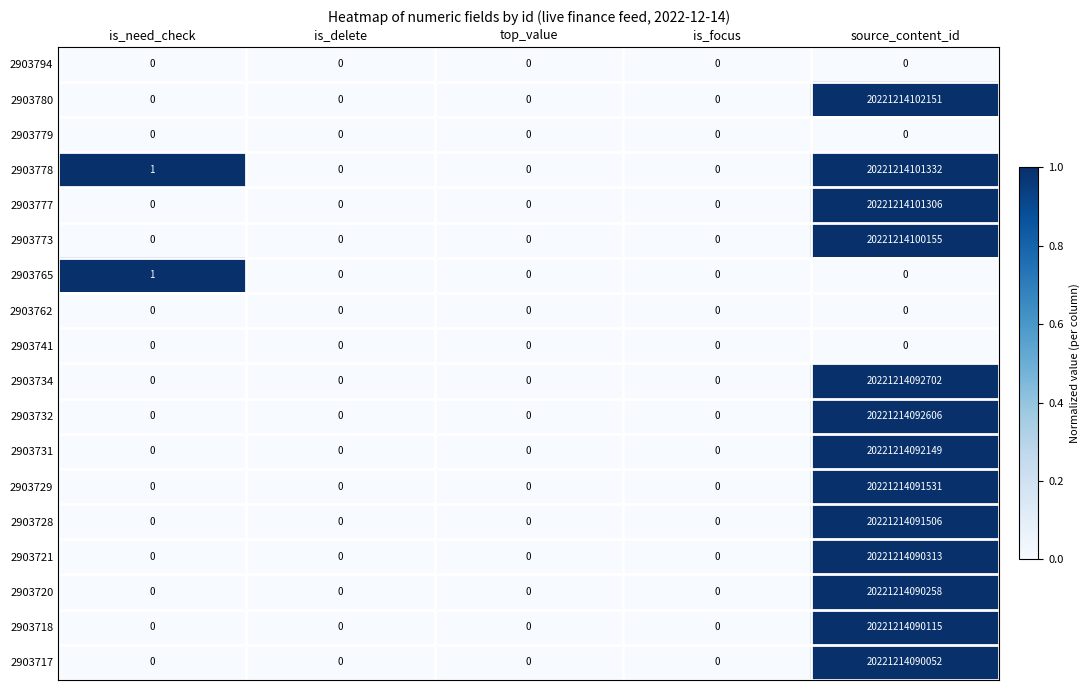

True or false: 2903779 has a value of 0 at is_need_check.

True